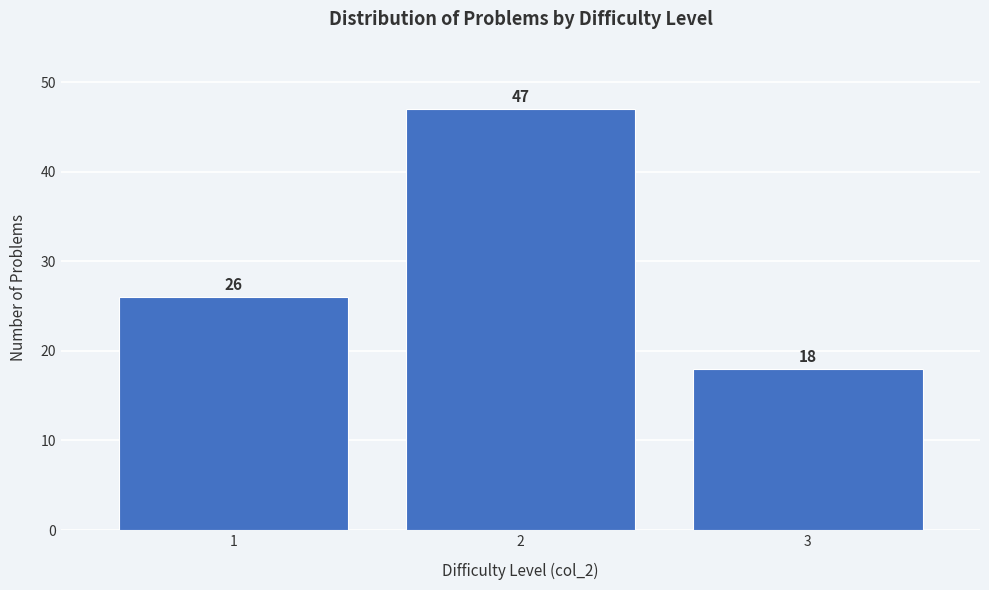

Reading left to right, what are all the values shown in this chart?

1=26	2=47	3=18